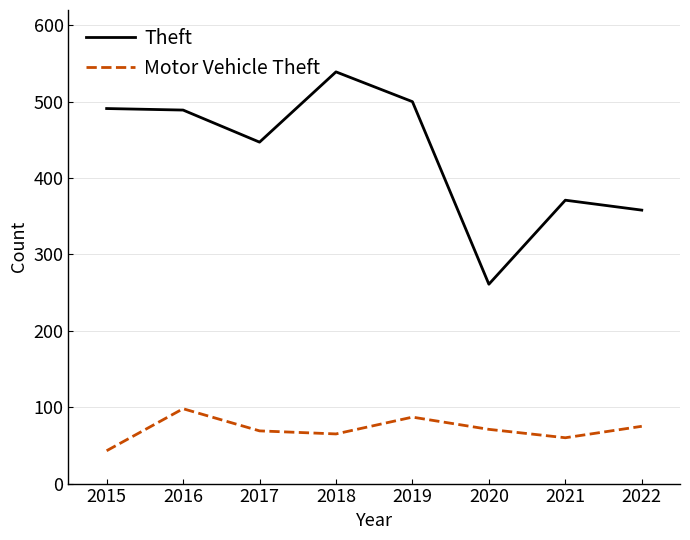

True or false: Theft has a value of 113 at 2016.

False